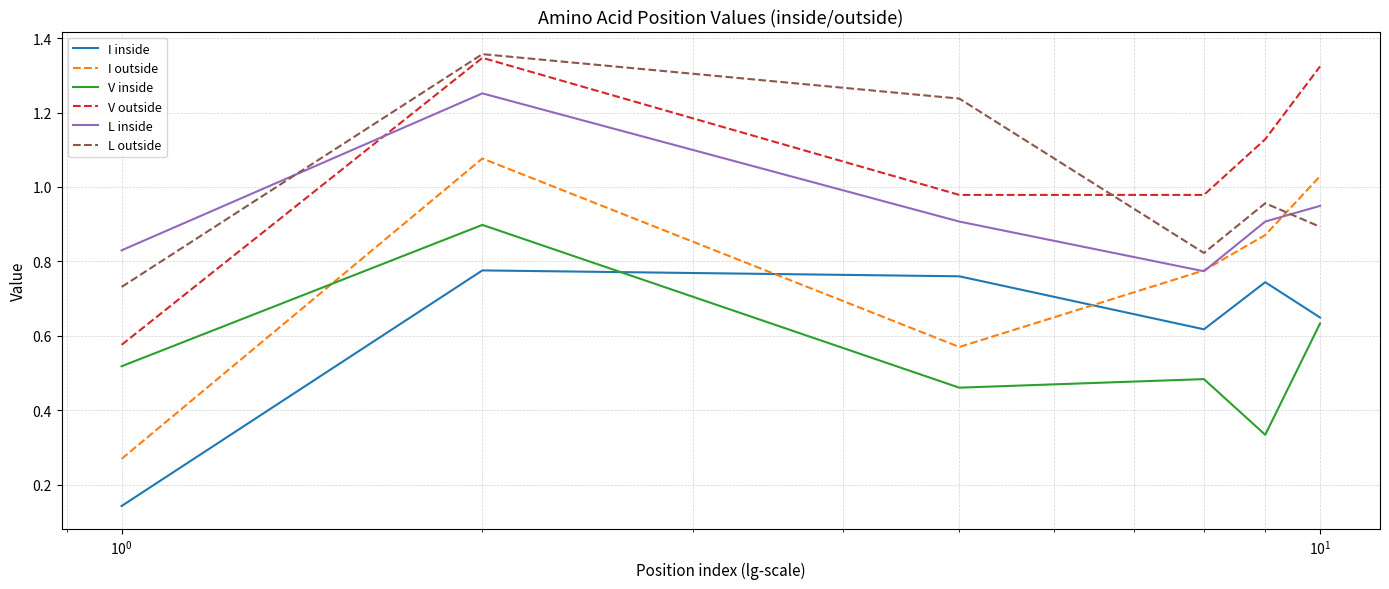

Which series has the largest range (max minus min)?

I outside